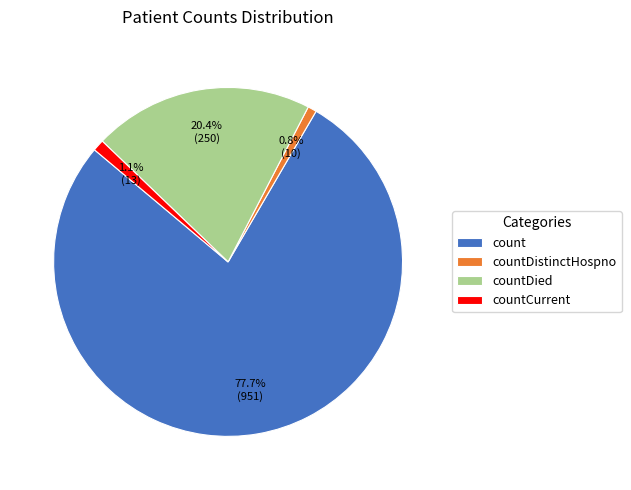

Which slice is the largest?

count